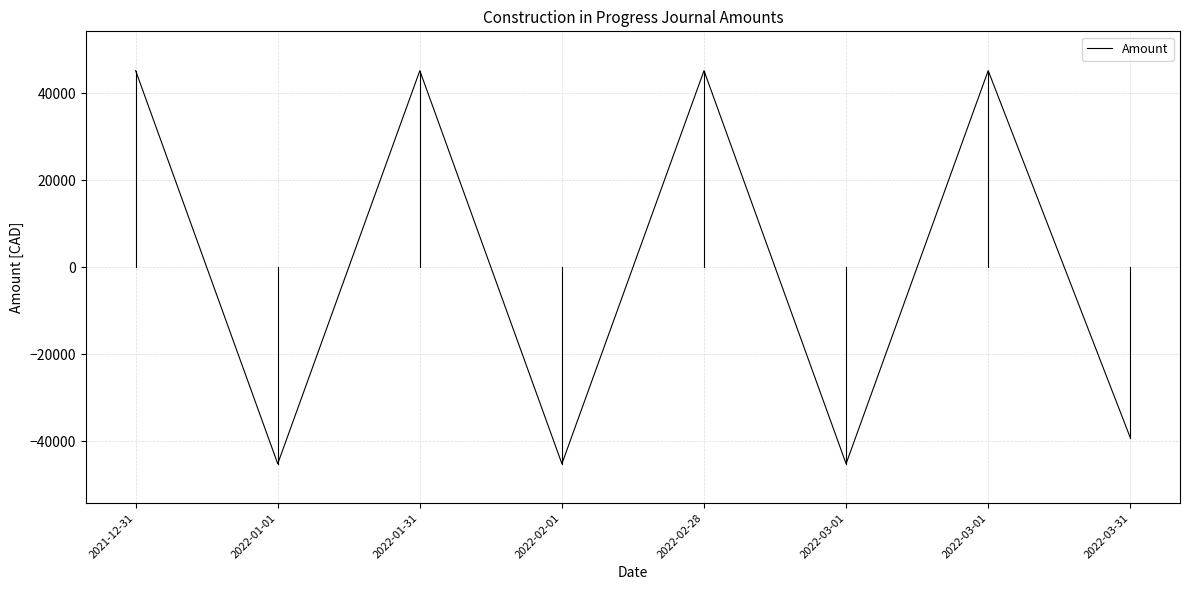

What is the difference between the maximum and minimum values?

90285.4